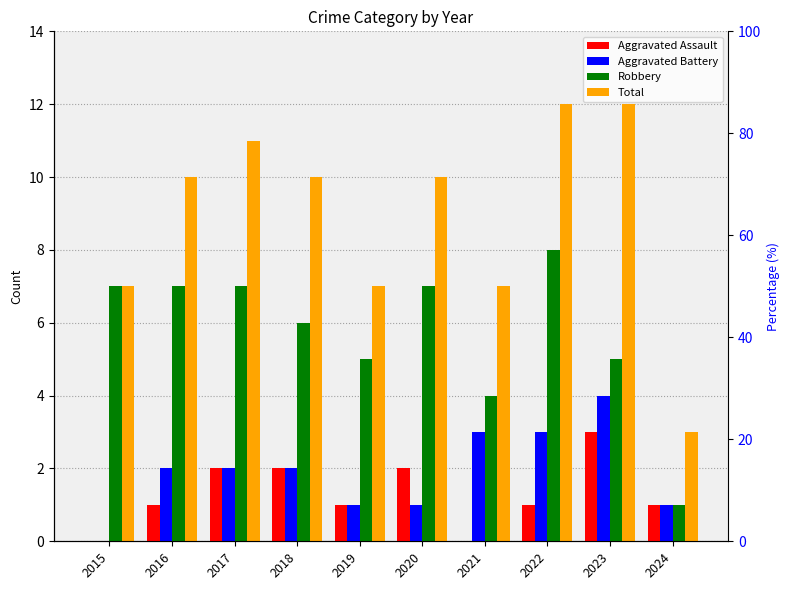

Between 2015 and 2022, which series saw the biggest shift?

Total